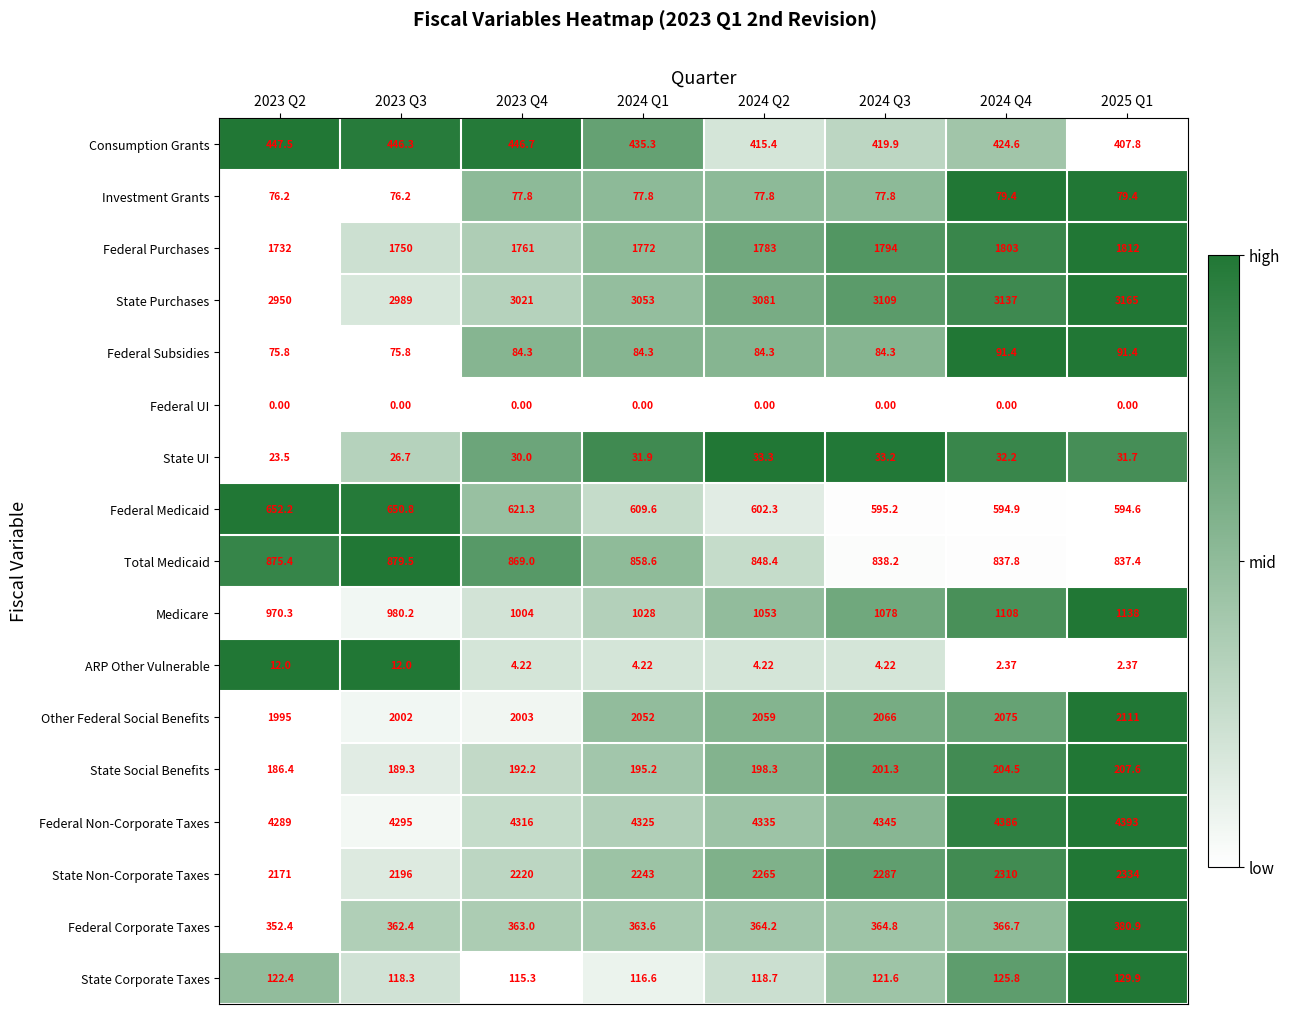

What is the difference between the highest and lowest values at 2023 Q3?

4295.0